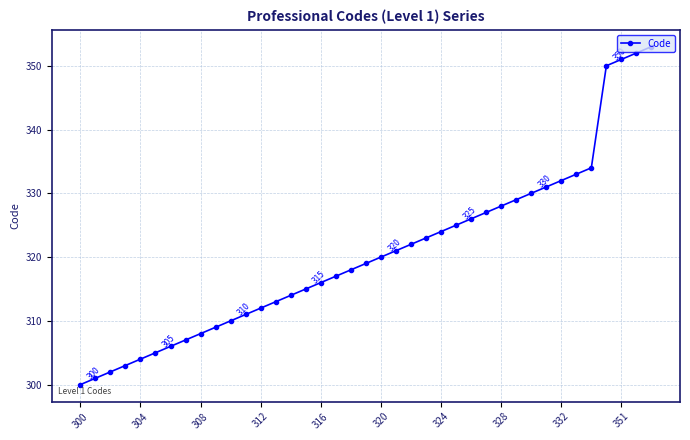

What is the value of the 2nd point from the left?

301